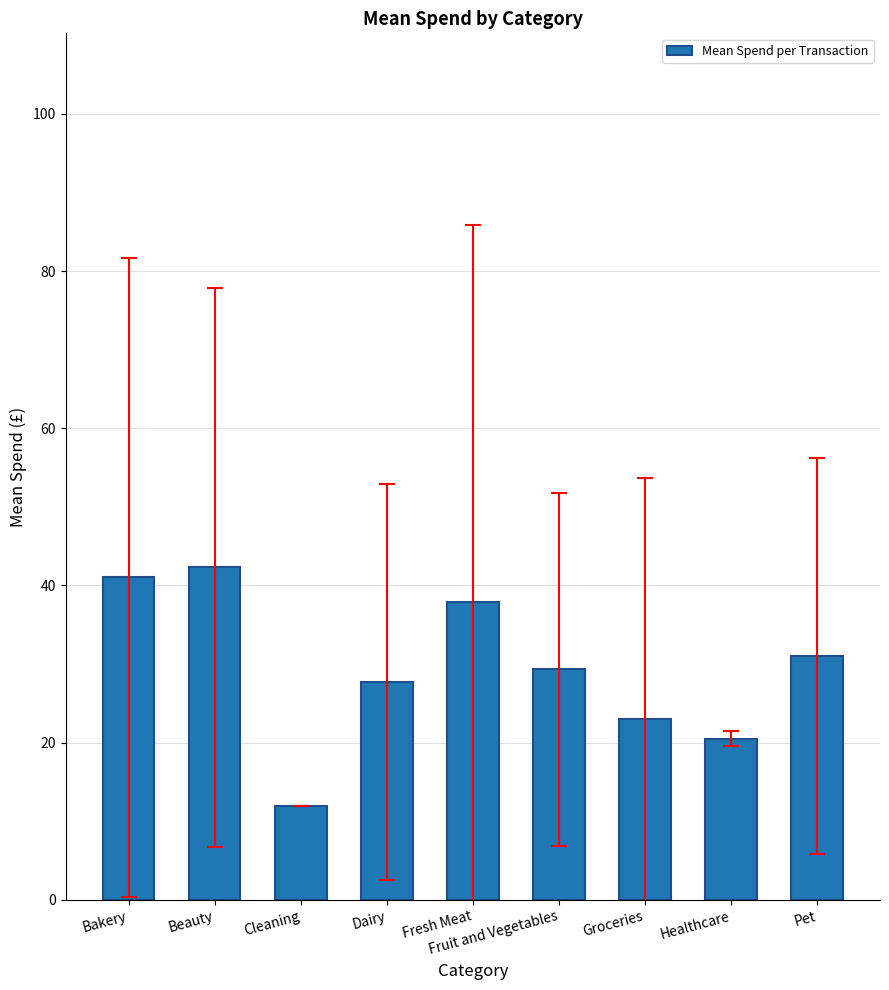

What position from the left is Beauty?

2